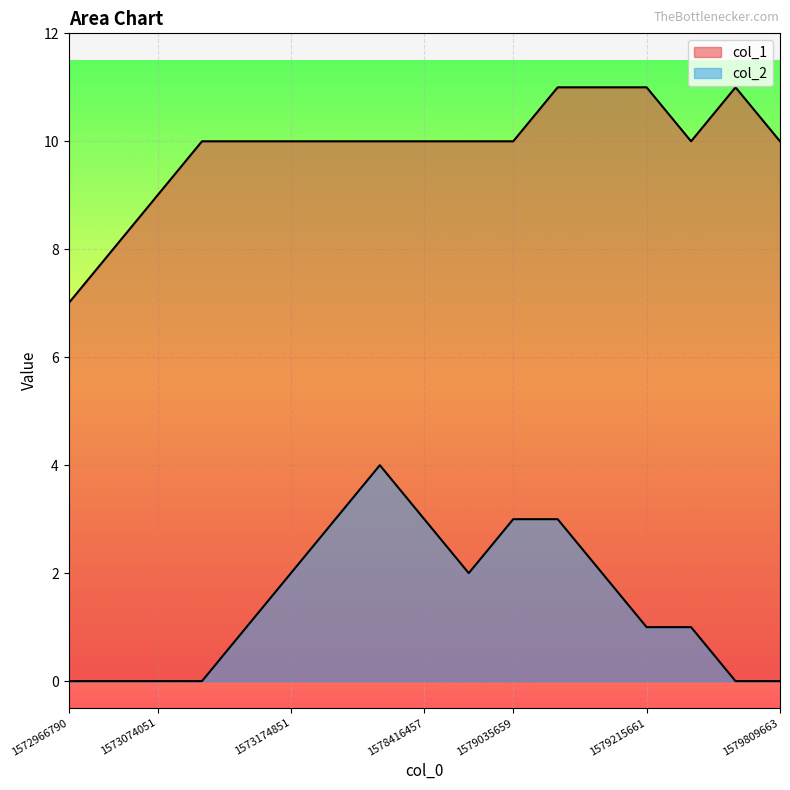

How many values in the col_1 series exceed 10?

4